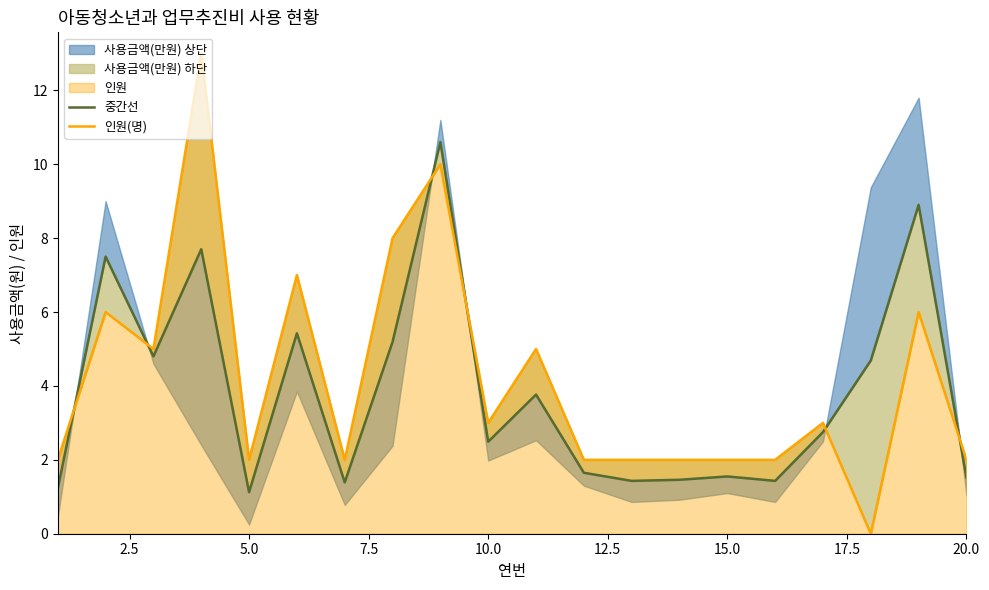

Which series ends up on top after the final intersection of 중간선 and 인원(명)?

인원(명)